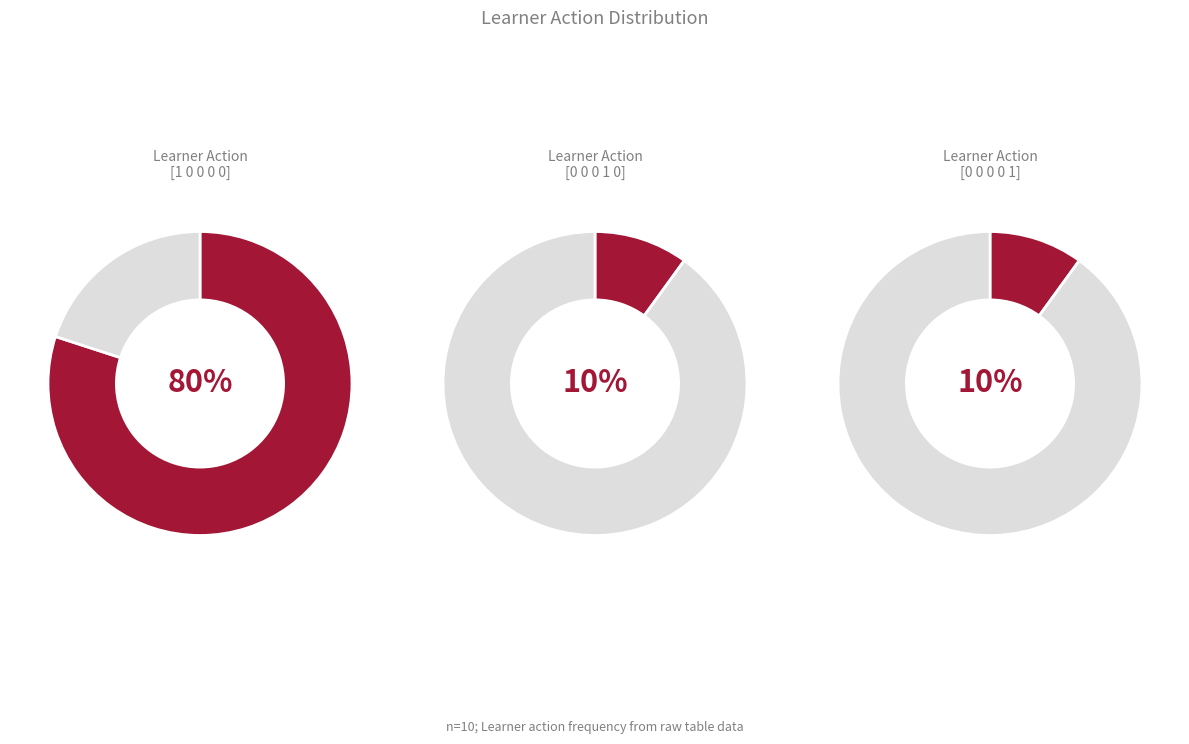

Which category accounts for the majority?

action_0 [1 0 0 0 0]